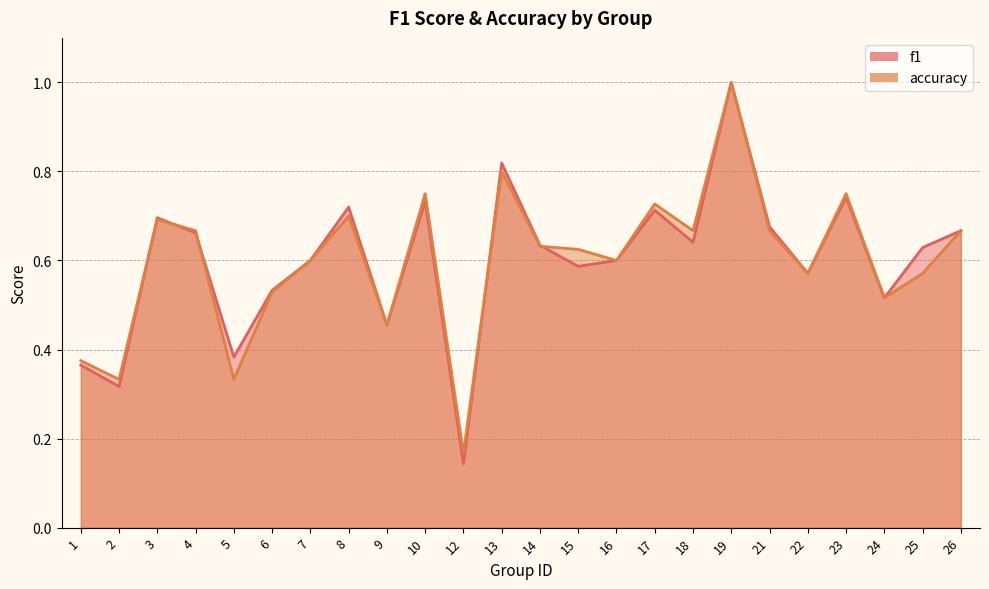

What is the difference between the second highest and second lowest values in the f1 series?

0.5